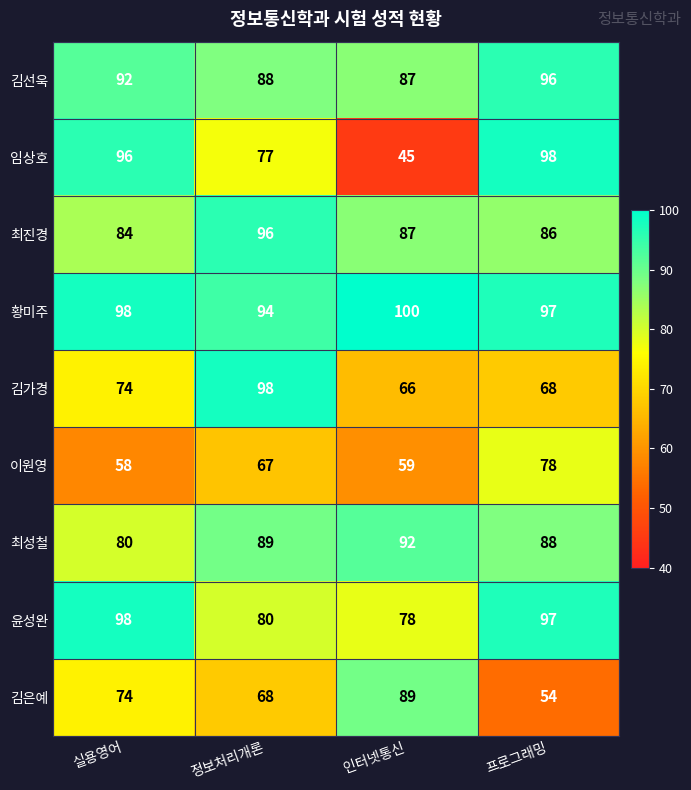

Count the number of data series in this chart.

9